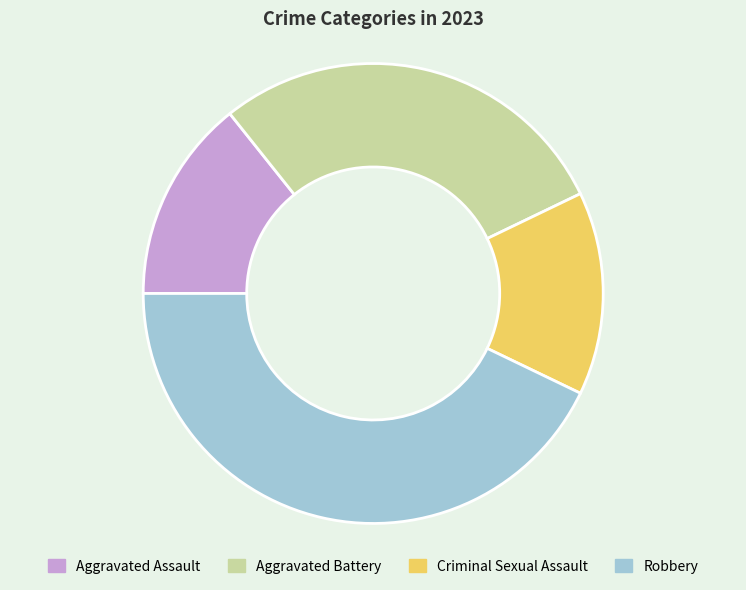

Does Criminal Sexual Assault represent more than half of the total?

No